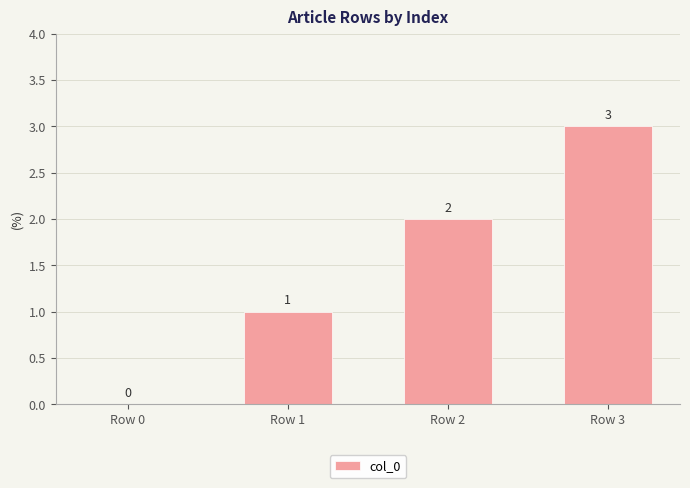

Where is the data nearest to the value 1?

Row 1